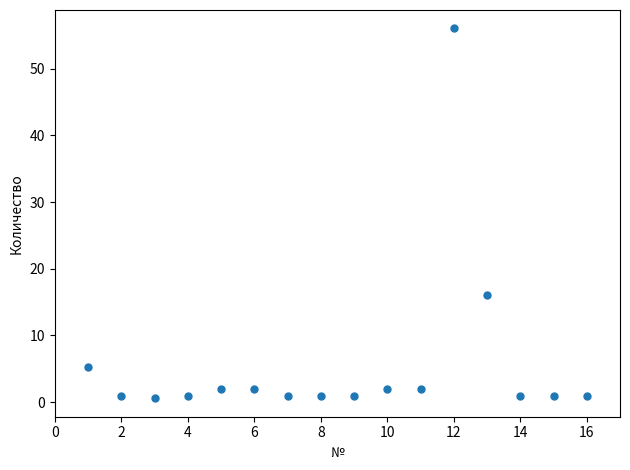

What is the range of X values (max minus min)?

15.0